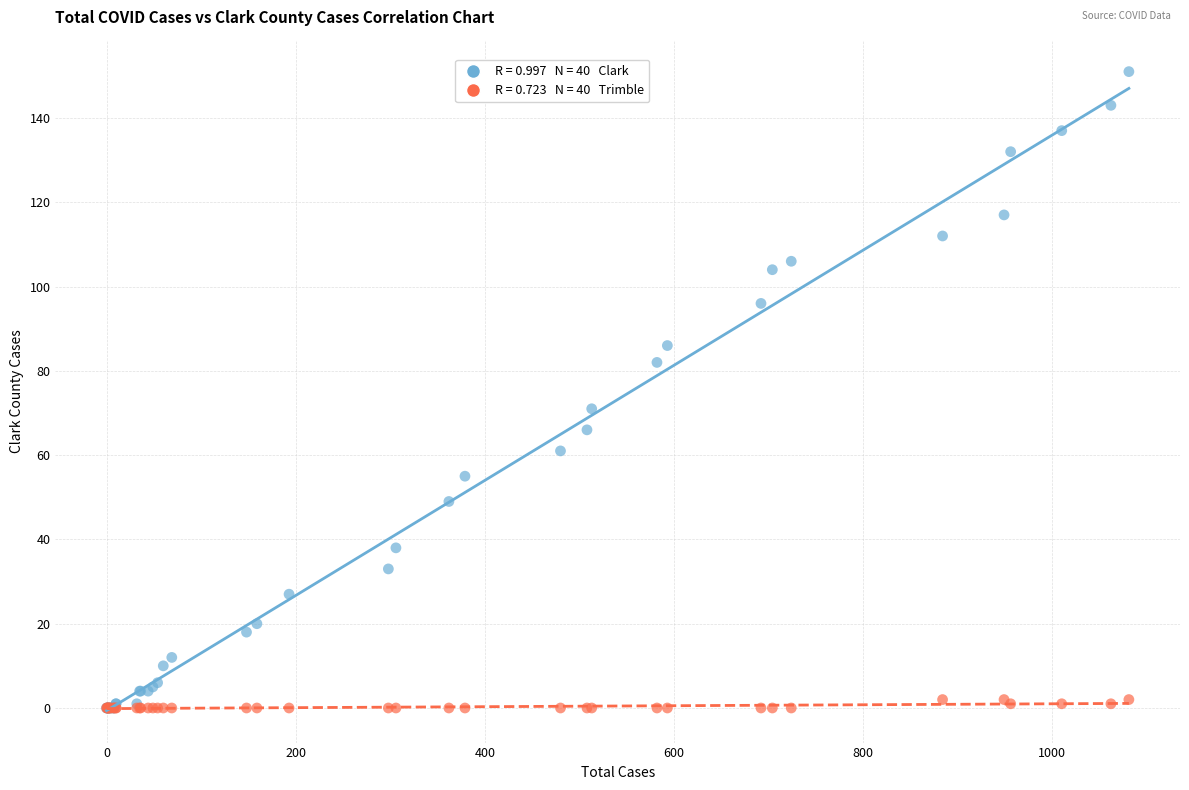

Across all series, what Y value is closest to 75?

71